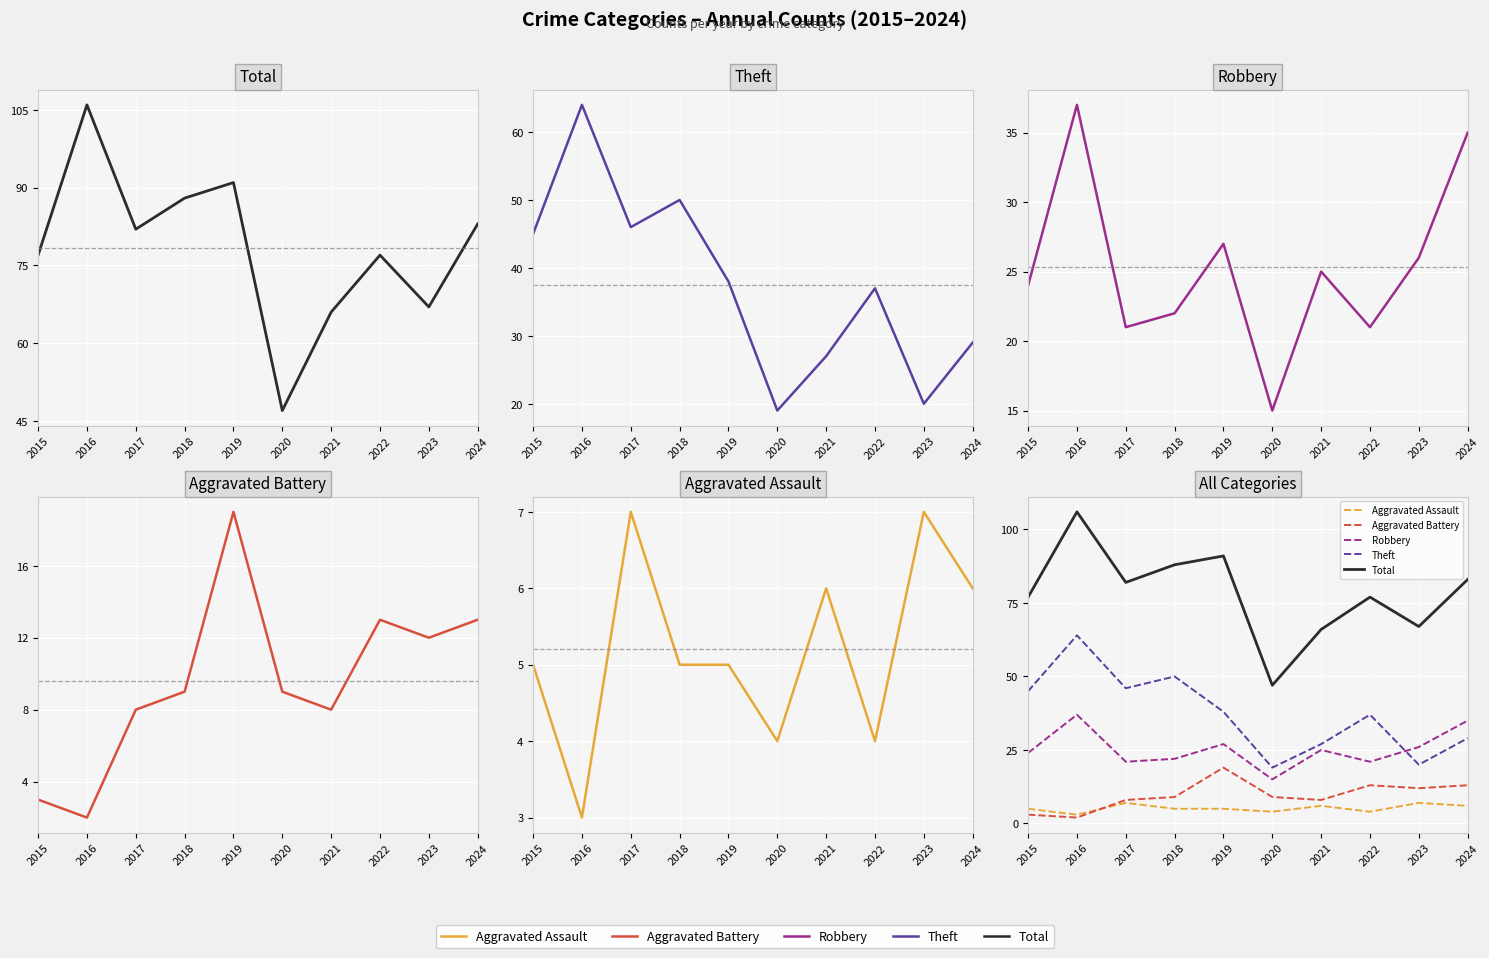

The Aggravated Battery series shows 13 at 2022. True or false?

True